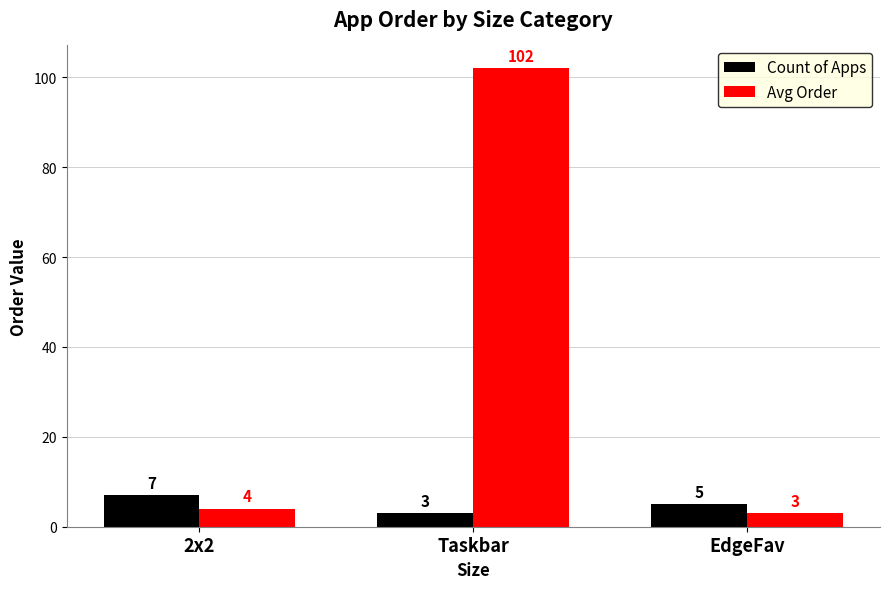

What is the smallest value displayed?

3